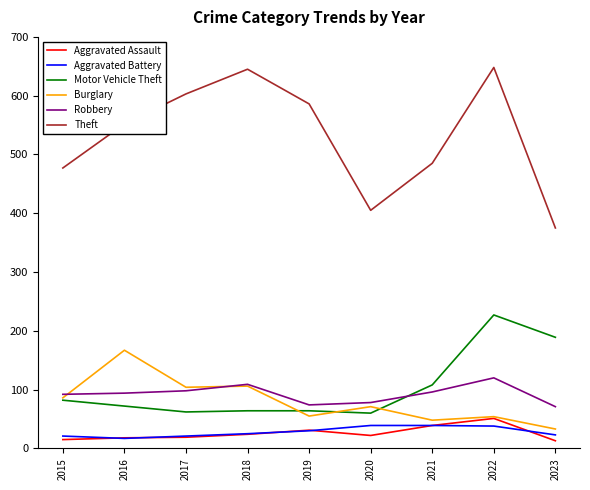

What is the difference between the maximum and minimum values in the Burglary series?

134